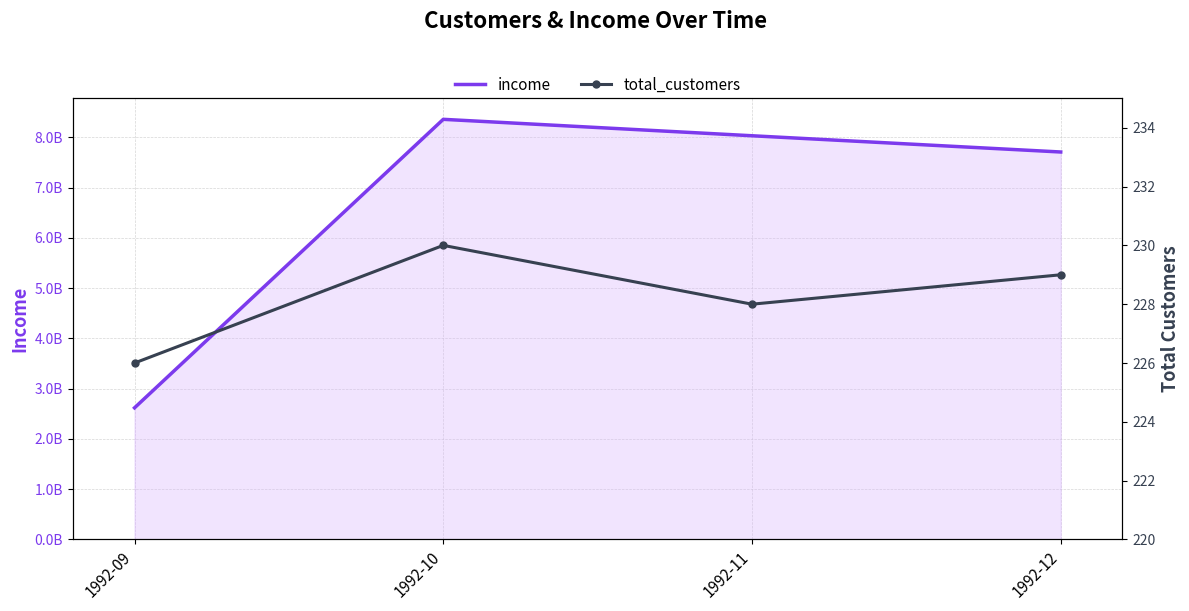

At which category is the sum across all series the highest?

1992-10